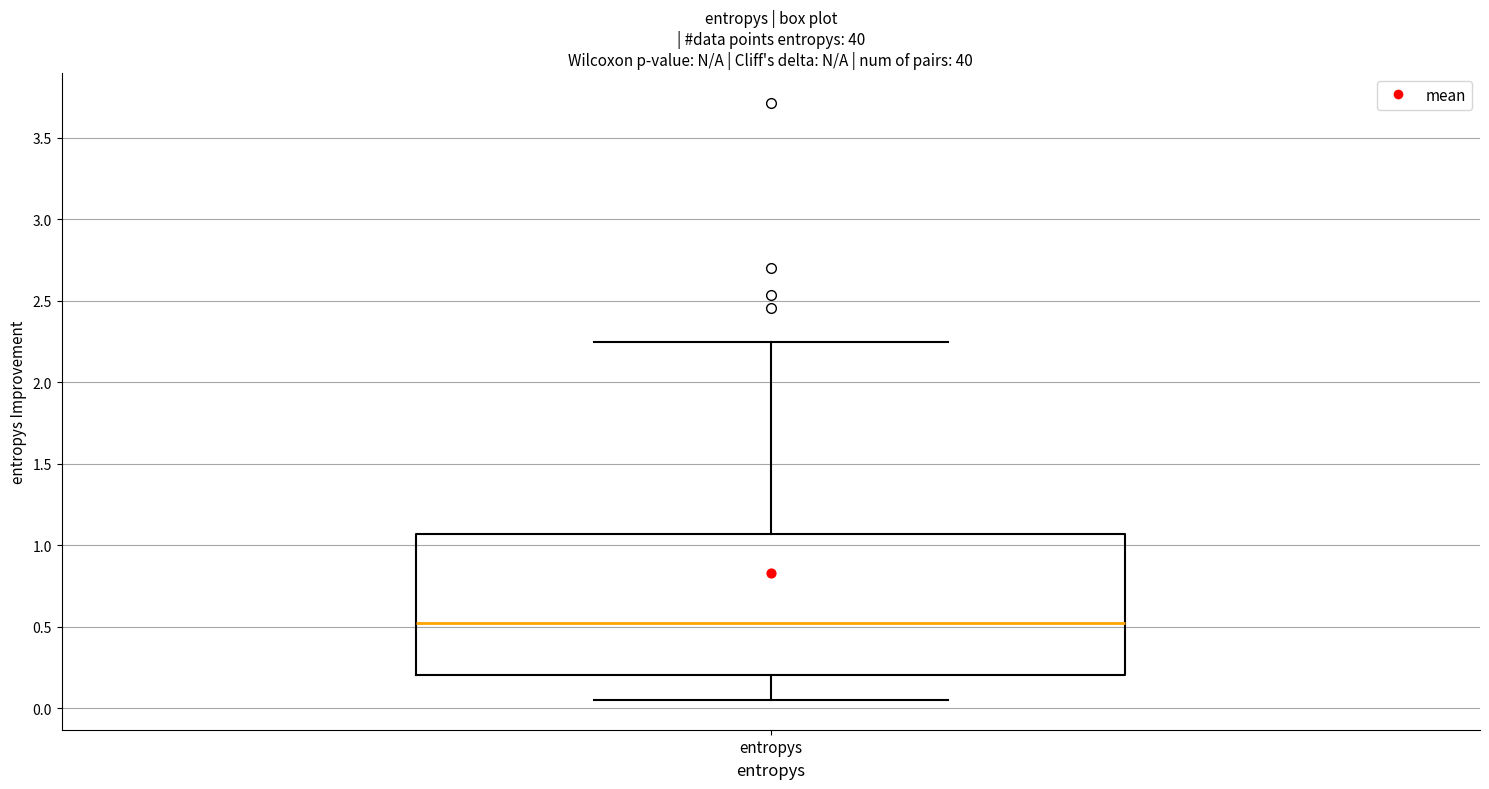

Where does the median line of the box for entropys sit on the y-axis? The values are not printed on the chart, so give them approximately, as read against the axis.

0.50